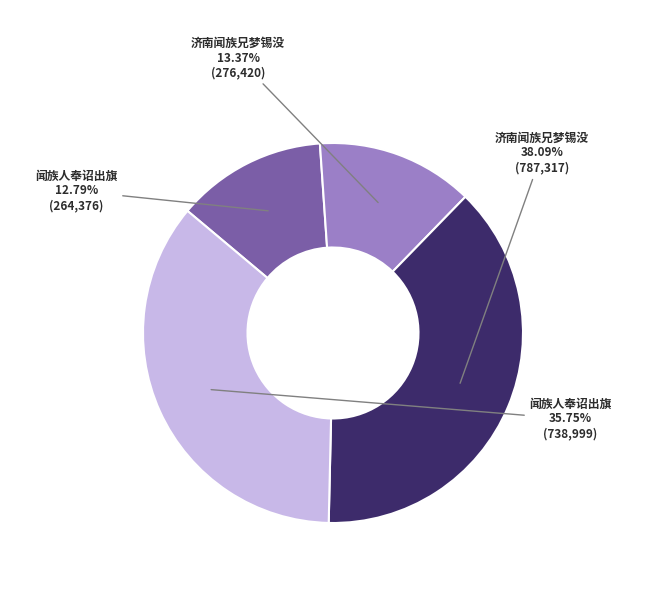

Does any single category account for the majority?

No